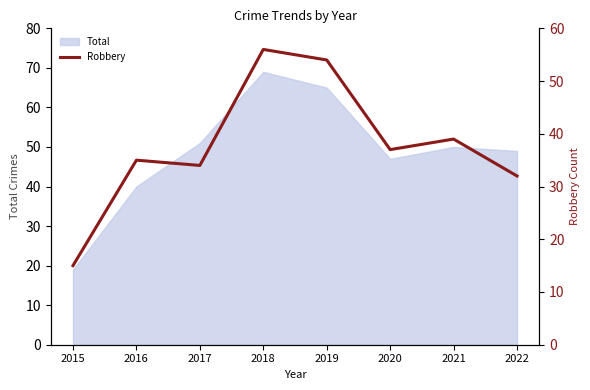

The Total series shows 61 at 2016. True or false?

False